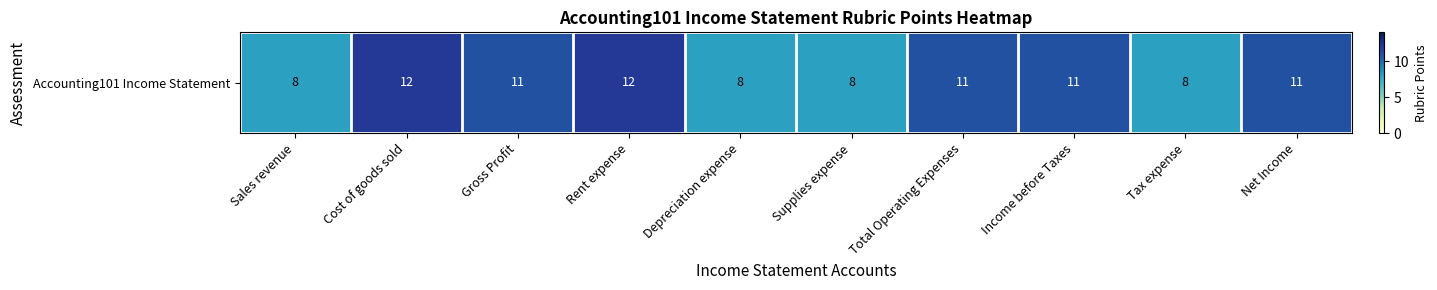

Reading right to left, transcribe all the data shown in this chart.

Net Income=11	Tax expense=8	Income before Taxes=11	Total Operating Expenses=11	Supplies expense=8	Depreciation expense=8	Rent expense=12	Gross Profit=11	Cost of goods sold=12	Sales revenue=8